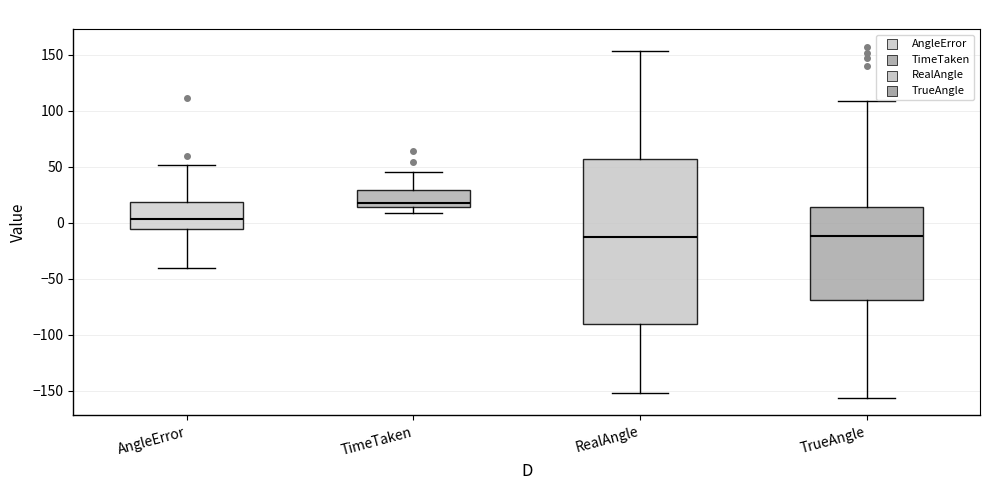

Comparing the boxes themselves (not the whiskers), which one is the tallest?

RealAngle